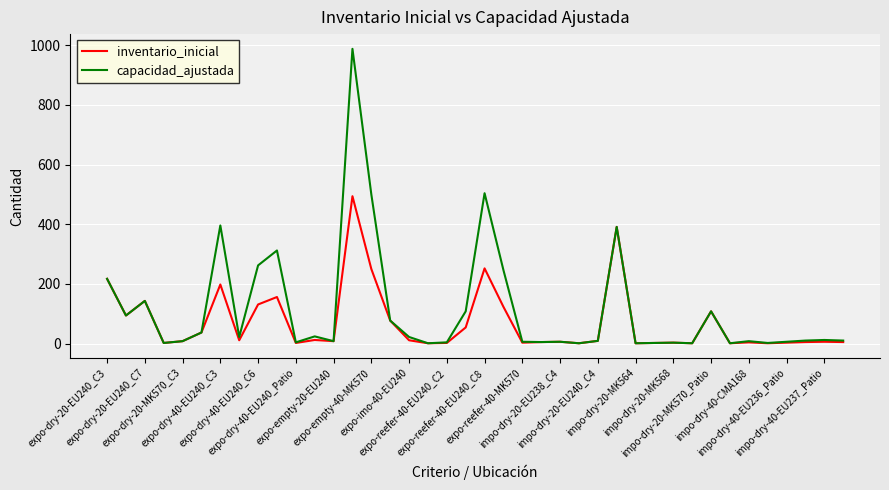

Does the chart display data point markers on the line(s)?

No